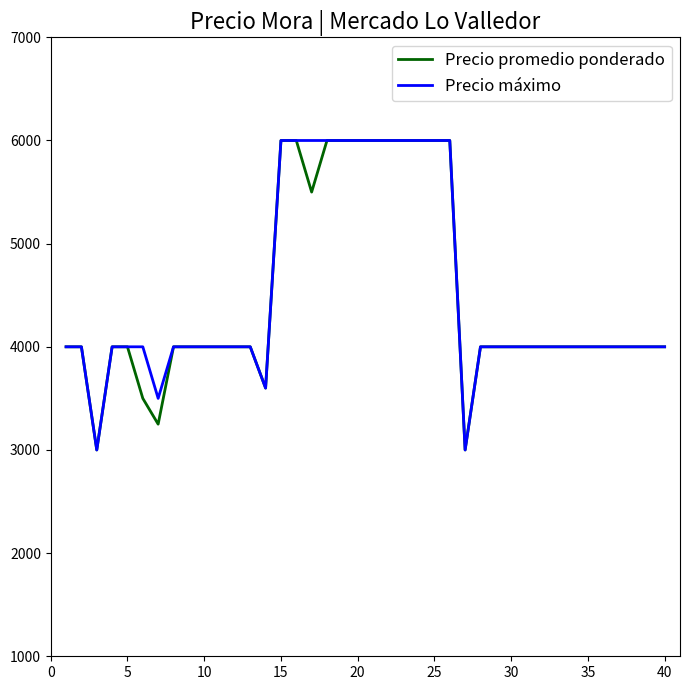

What is the maximum value for Precio promedio ponderado?

6000